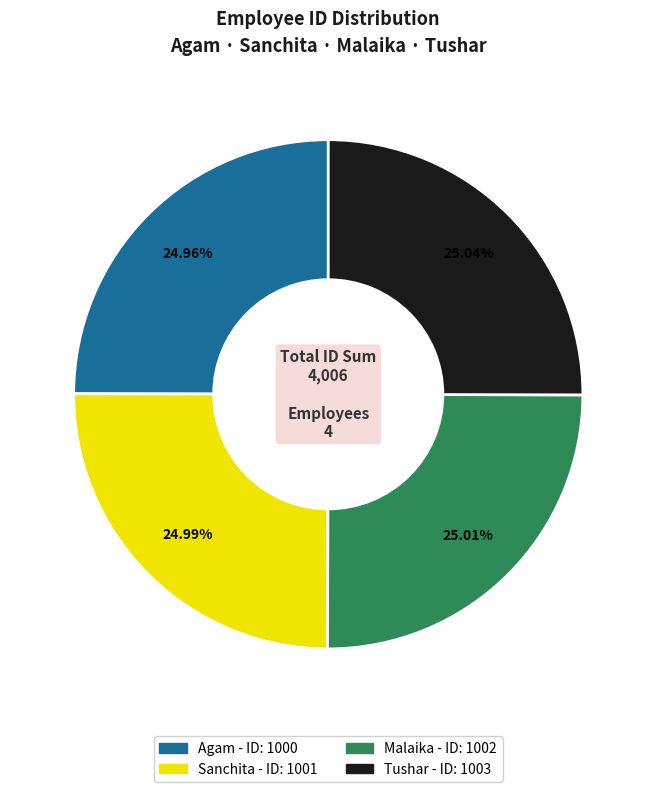

What is the ratio of the value at Malaika to the value at Sanchita?

1.0